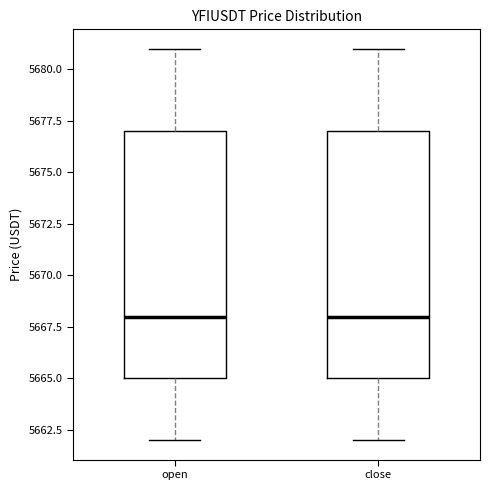

Where is the lower edge of the box for close on the y-axis? The values are not printed on the chart, so give them approximately, as read against the axis.

5665